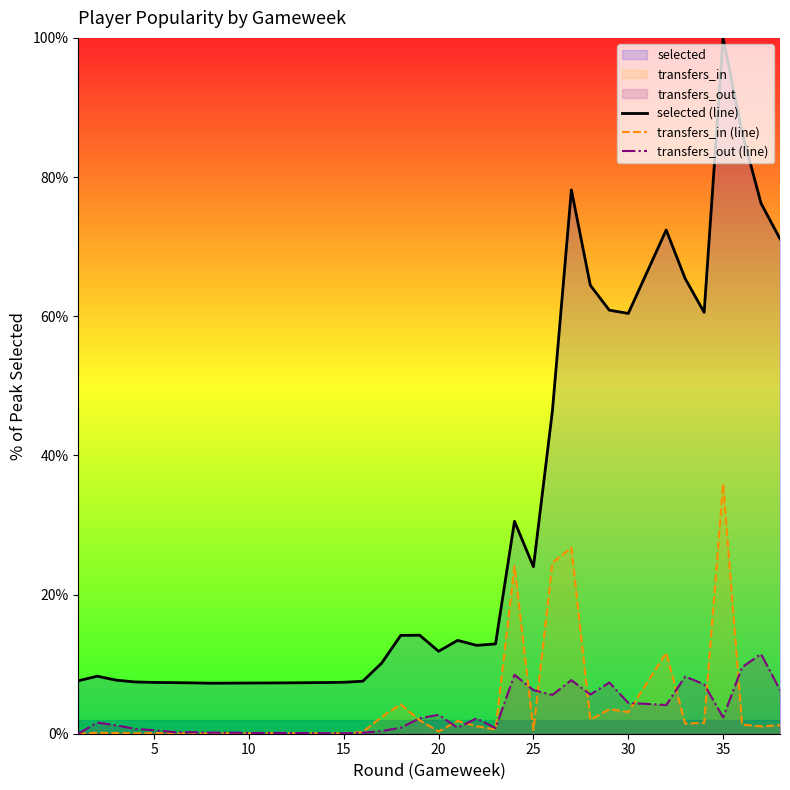

True or false: transfers_in (line) and selected (line) intersect in this chart.

False